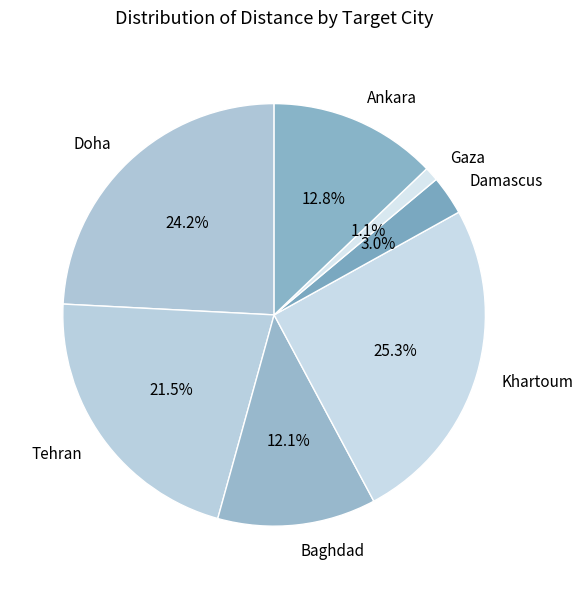

What is the smallest slice in the pie chart?

Gaza